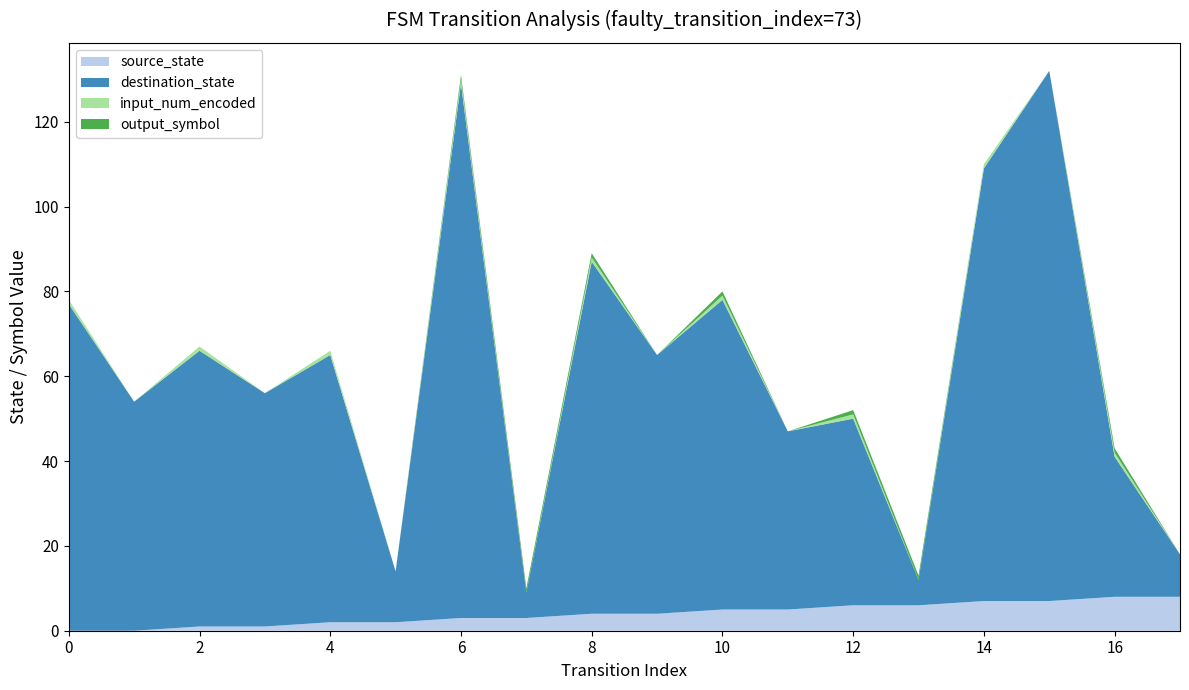

Reading left to right, transcribe all the data shown in this chart.

source_state: 0	0	1	1	2	2	3	3	4	4	5	5	6	6	7	7	8	8
destination_state: 77	54	65	55	63	12	126	6	83	61	73	42	44	6	102	125	33	10
input_num_encoded: 1	0	1	0	1	0	1	0	1	0	1	0	1	0	1	0	1	0
output_symbol: 0	0	0	0	0	0	1	1	1	0	1	0	1	1	0	0	1	0